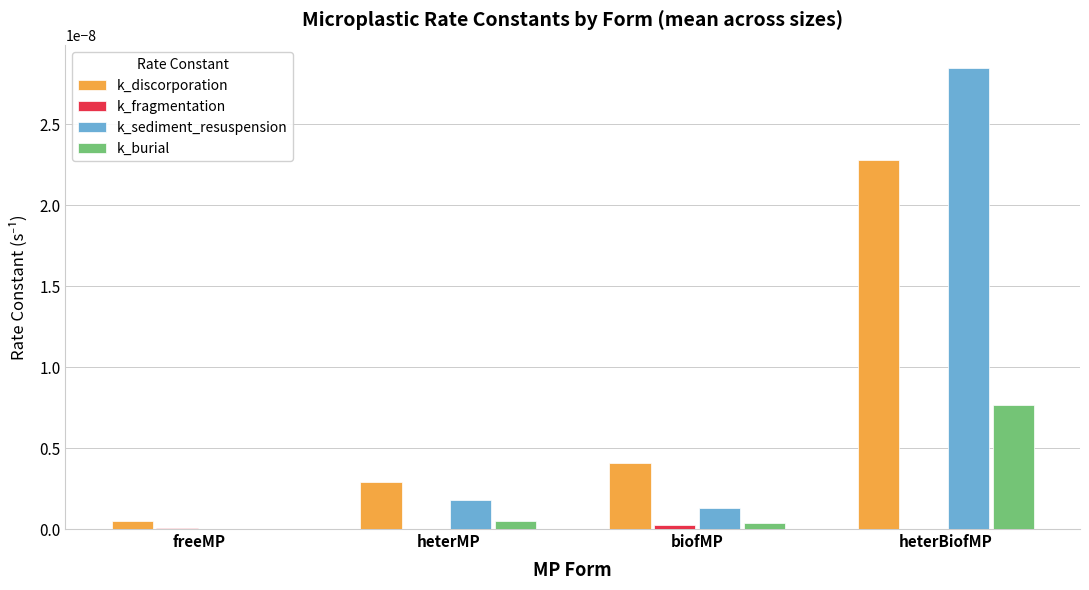

Which category has the highest value across all series?

heterBiofMP